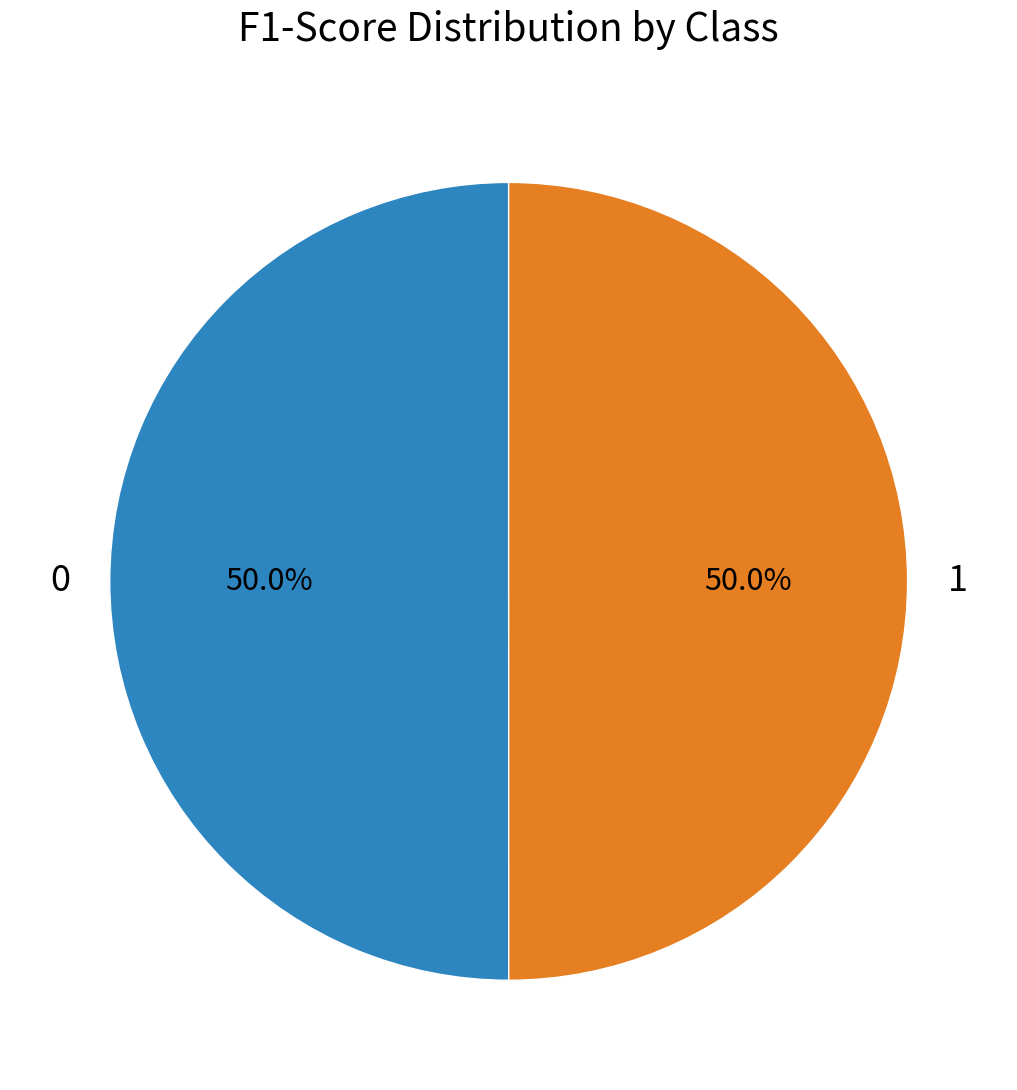

What percentage is NOT represented by 1?

50.0%